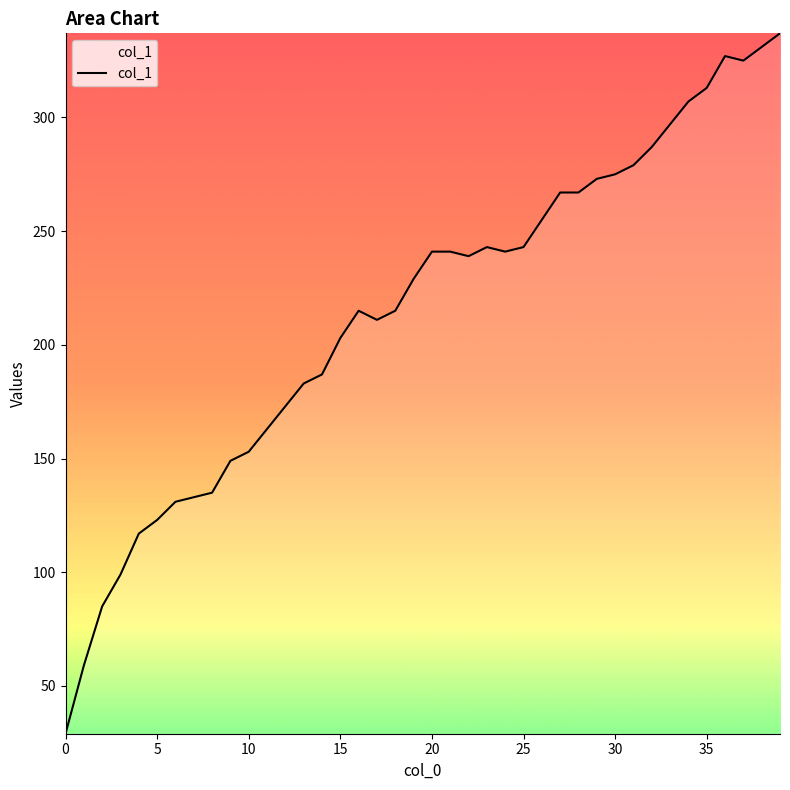

Reading left to right, what are all the values shown in this chart?

29	59	85	99	117	123	131	133	135	149	153	163	173	183	187	203	215	211	215	229	241	241	239	243	241	243	255	267	267	273	275	279	287	297	307	313	327	325	331	337